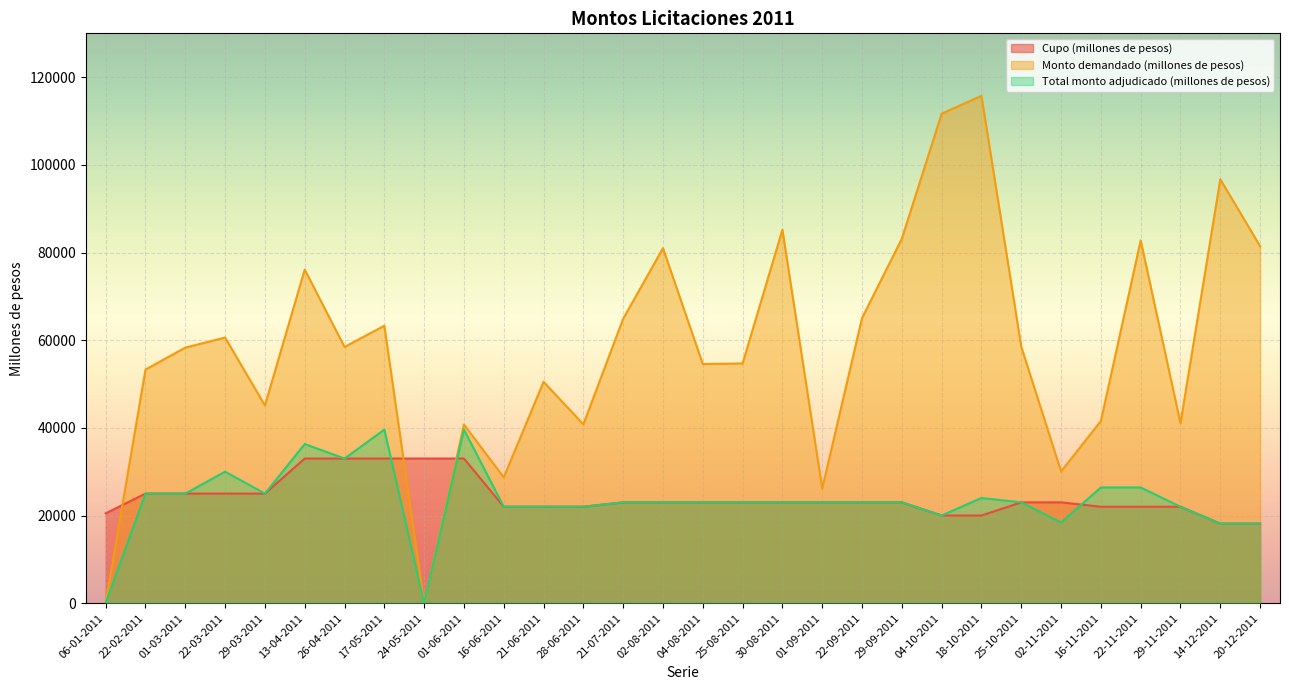

At which label does Total monto adjudicado (millones de pesos) reach its minimum?

06-01-2011